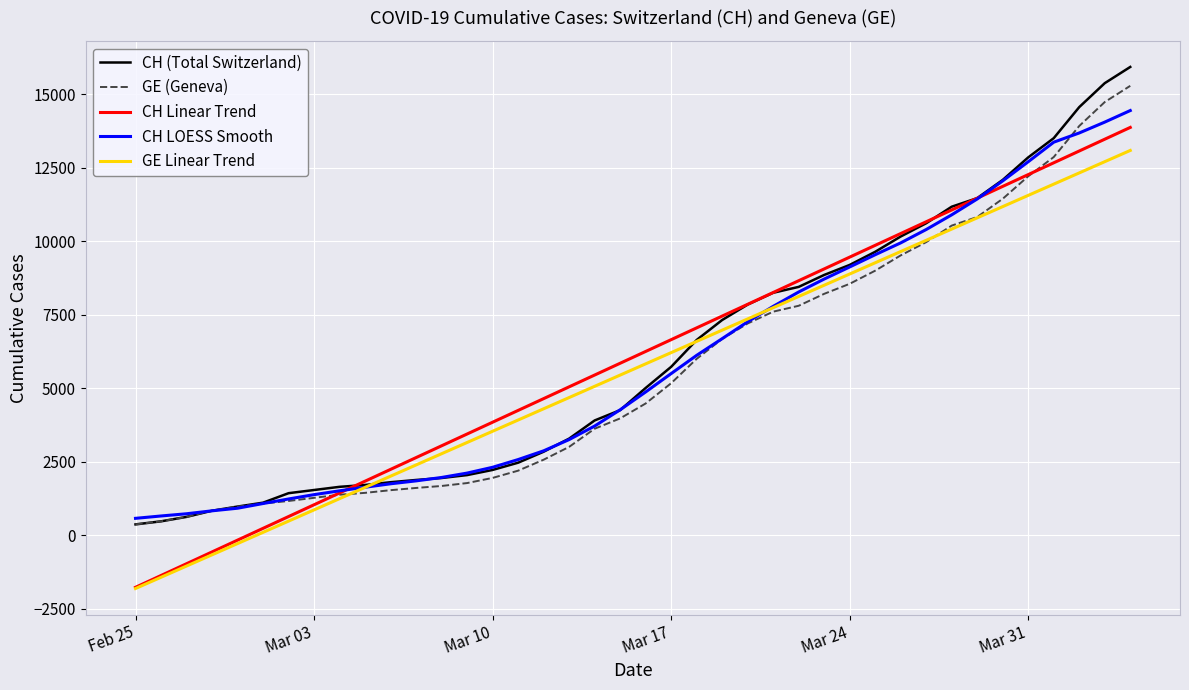

What is the maximum value shown in the chart?

15926.0